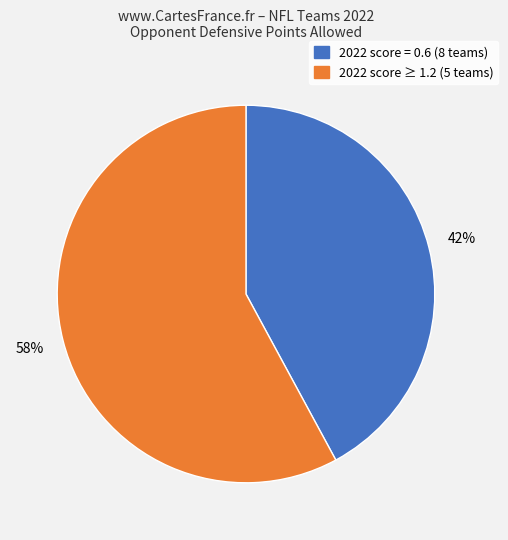

To the nearest percent, what is the difference between the largest and smallest slice percentages?

16%